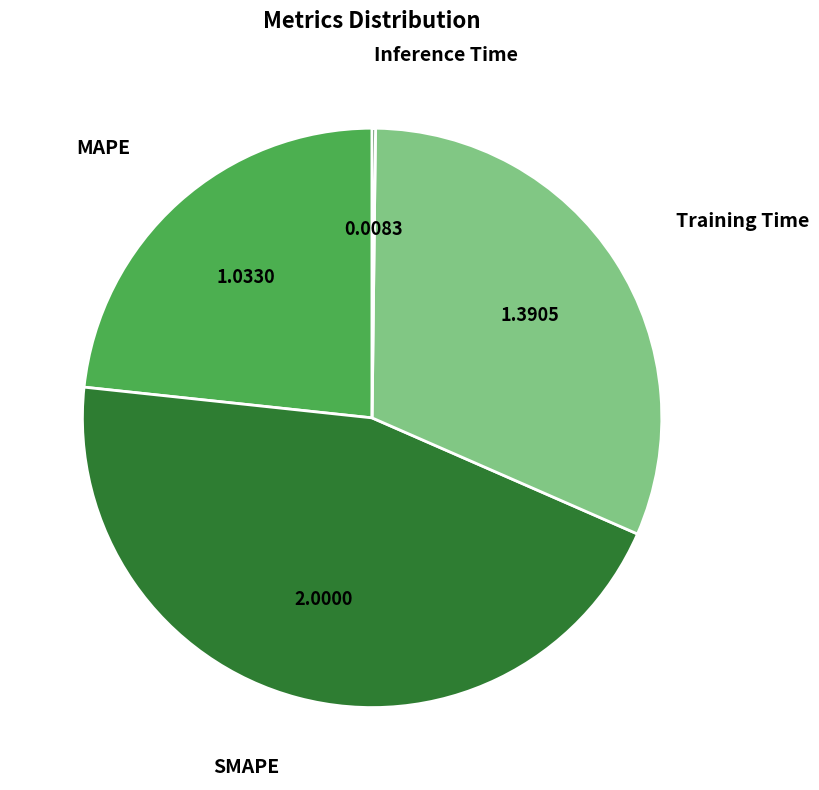

Does any single category account for the majority?

No